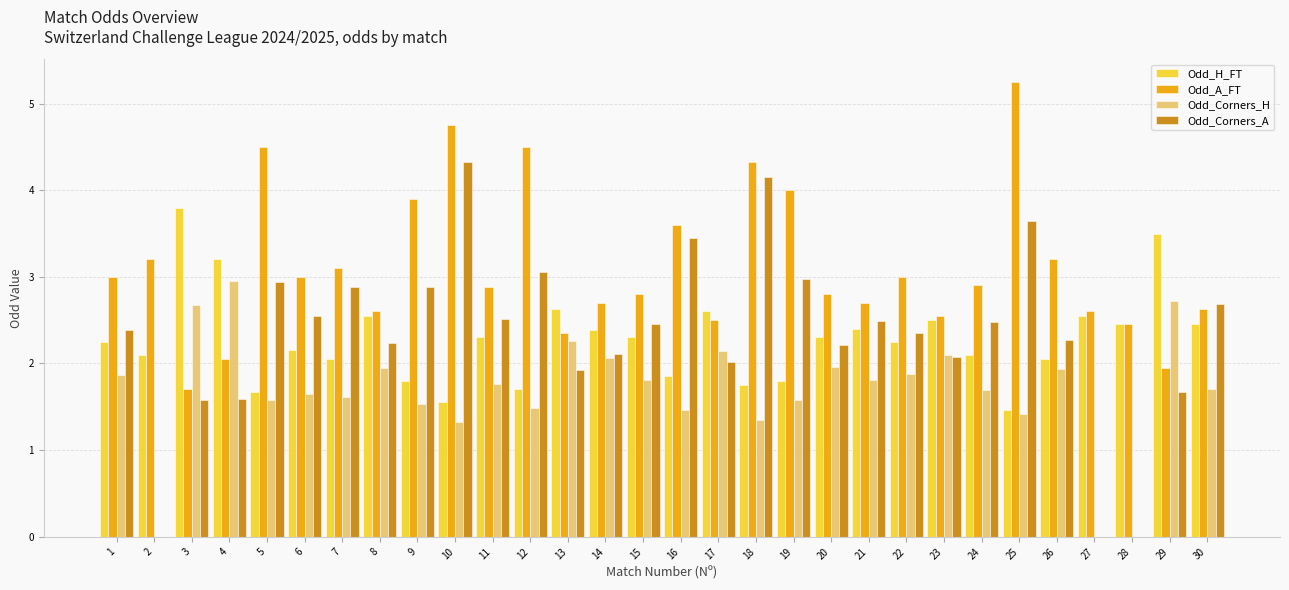

Is it true that Odd_Corners_A equals 0.6 at 1?

False